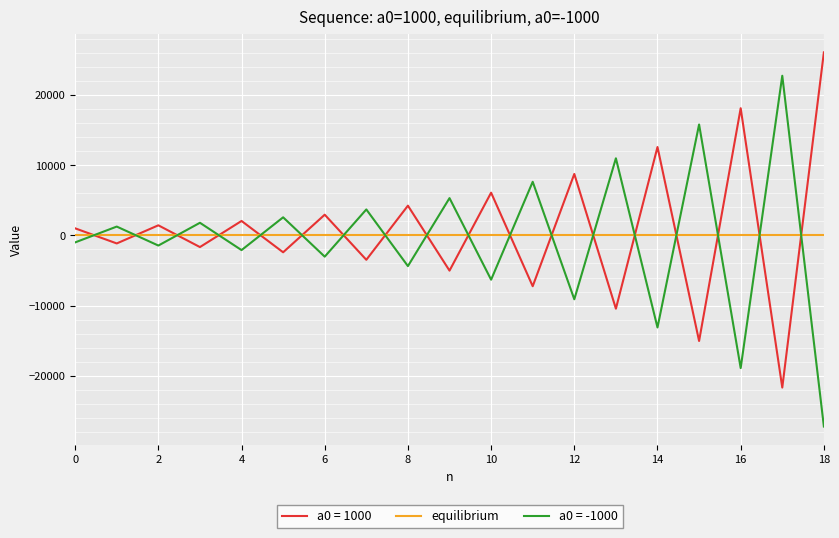

Which series ends up on top after the final intersection of equilibrium and a0 = 1000?

a0 = 1000